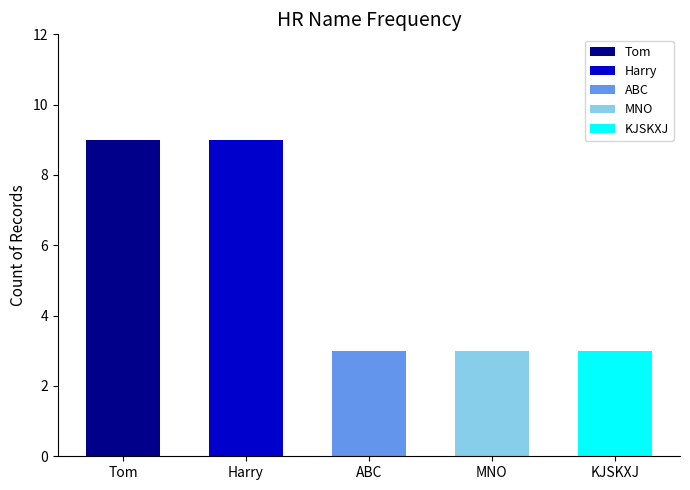

Read the value at Tom.

9